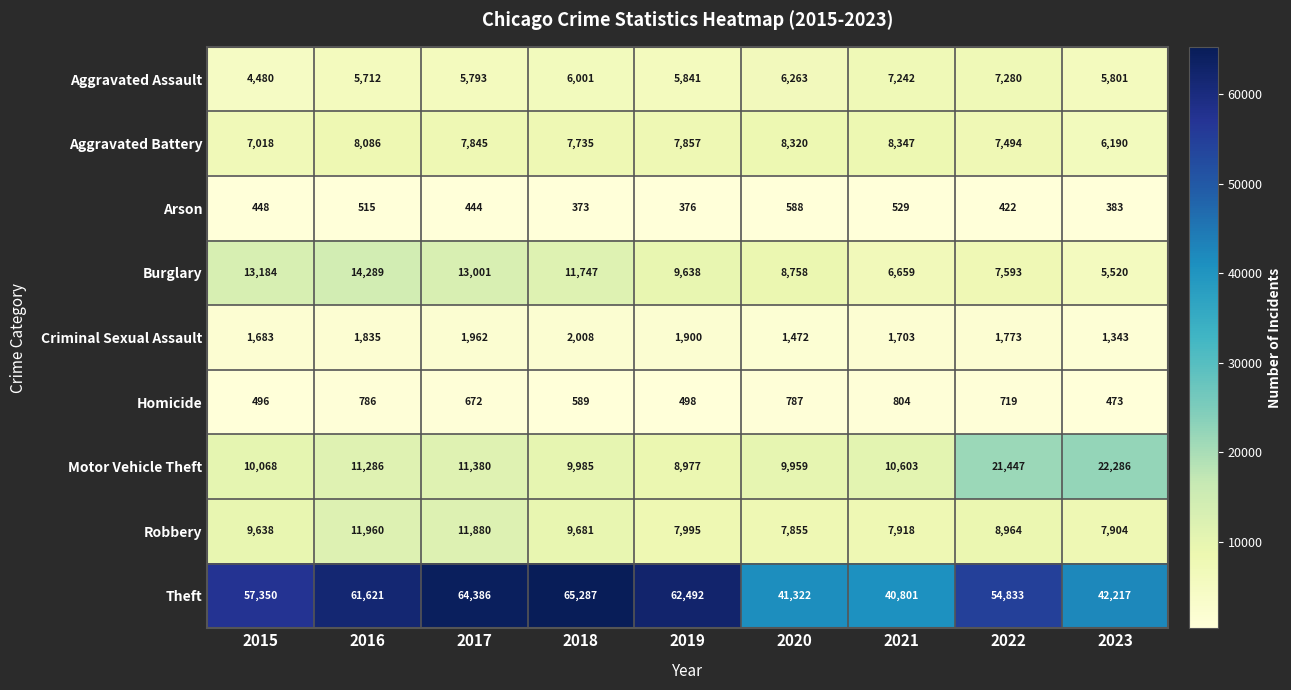

At which label is Aggravated Assault closest to 5880?

2019